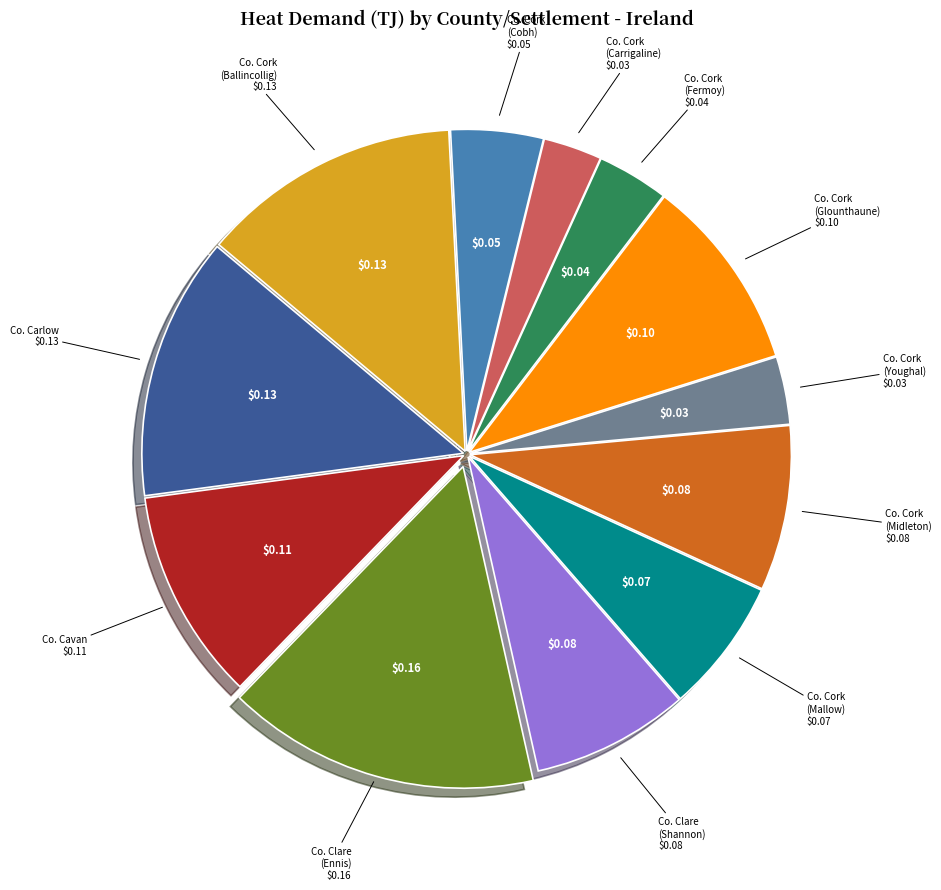

How many slices are in this pie chart?

12